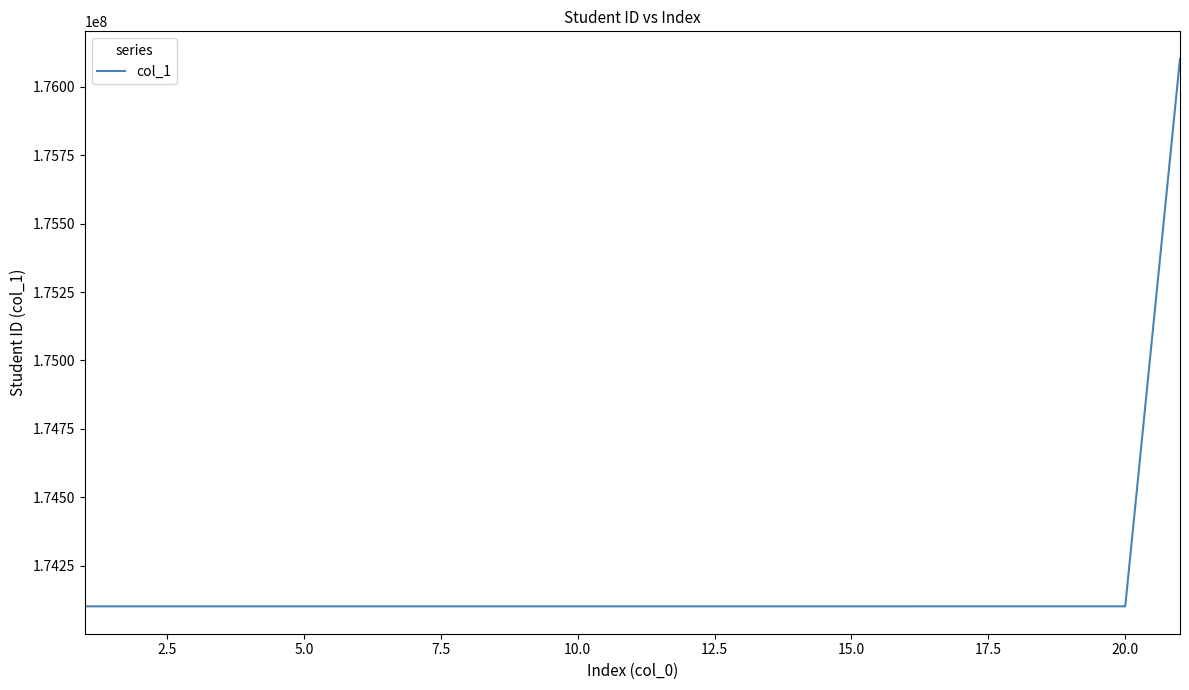

What is the difference between the maximum and minimum values?

2000093